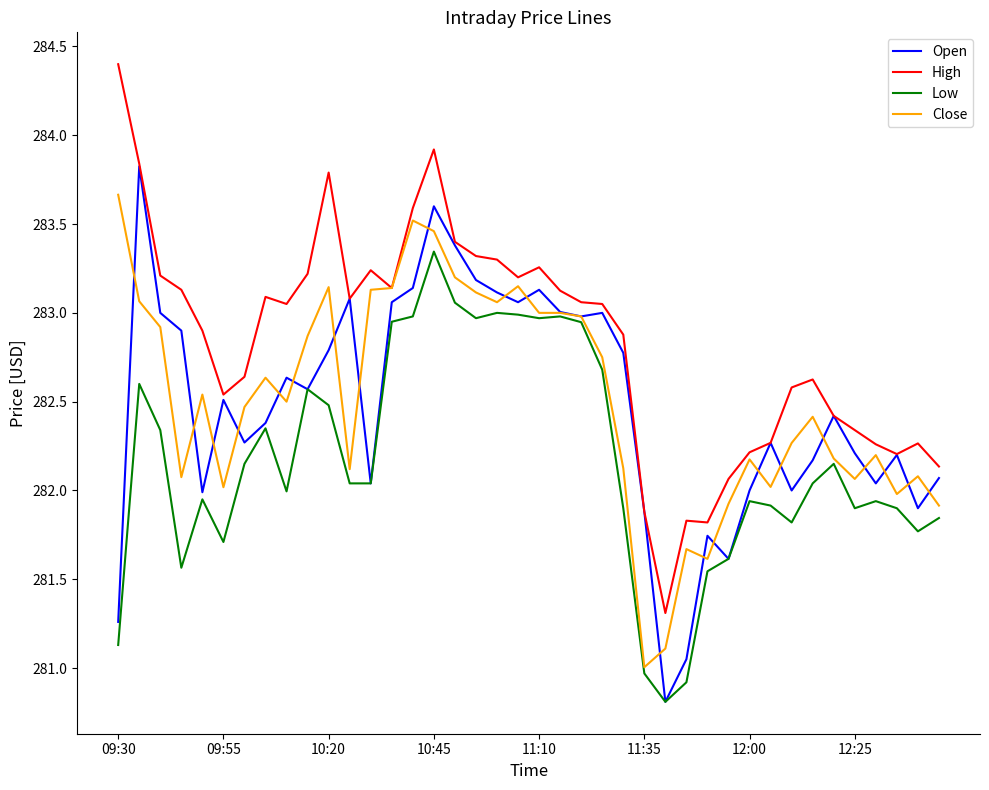

What is the minimum value shown in the chart?

280.8